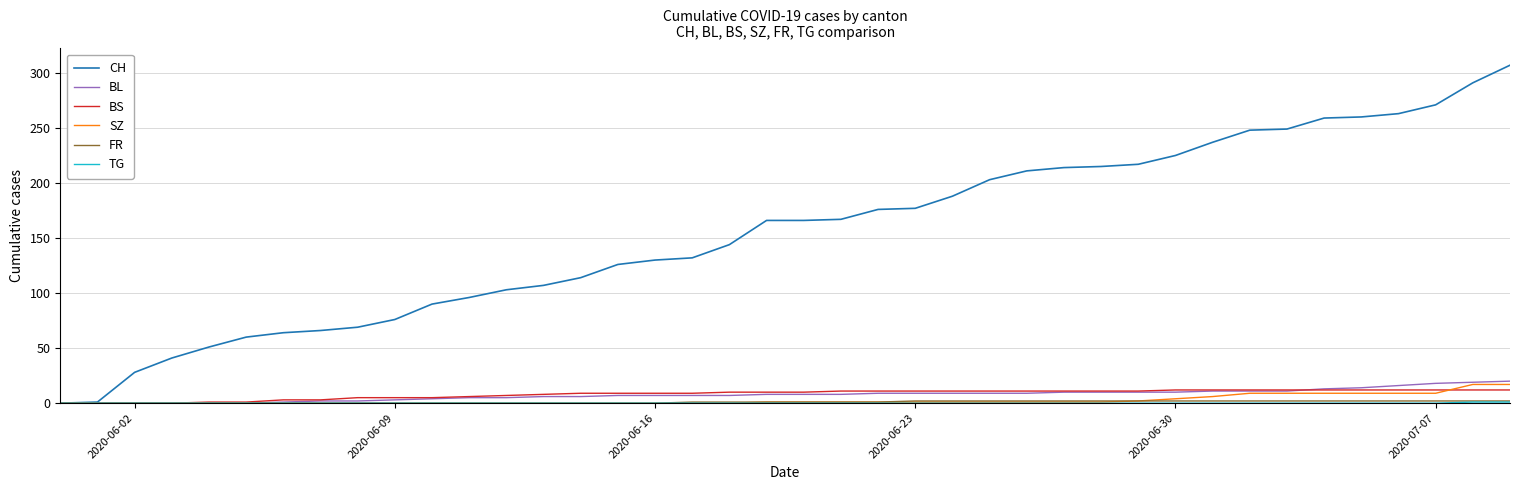

What is the maximum value shown in the chart?

307